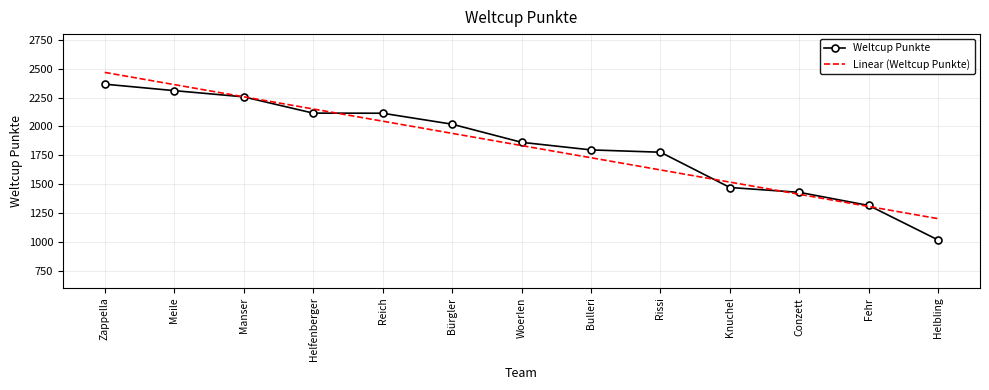

Rank the series by their maximum value, from highest to lowest.

Linear (Weltcup Punkte), Weltcup Punkte